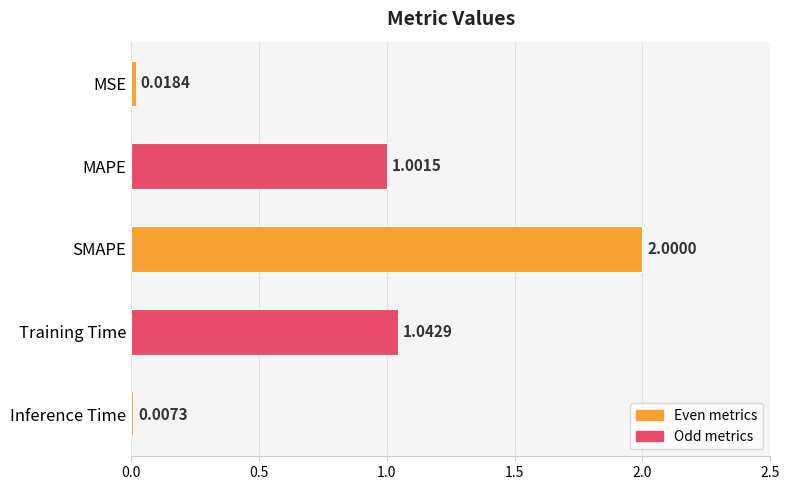

Where is the data nearest to the value 1?

MAPE